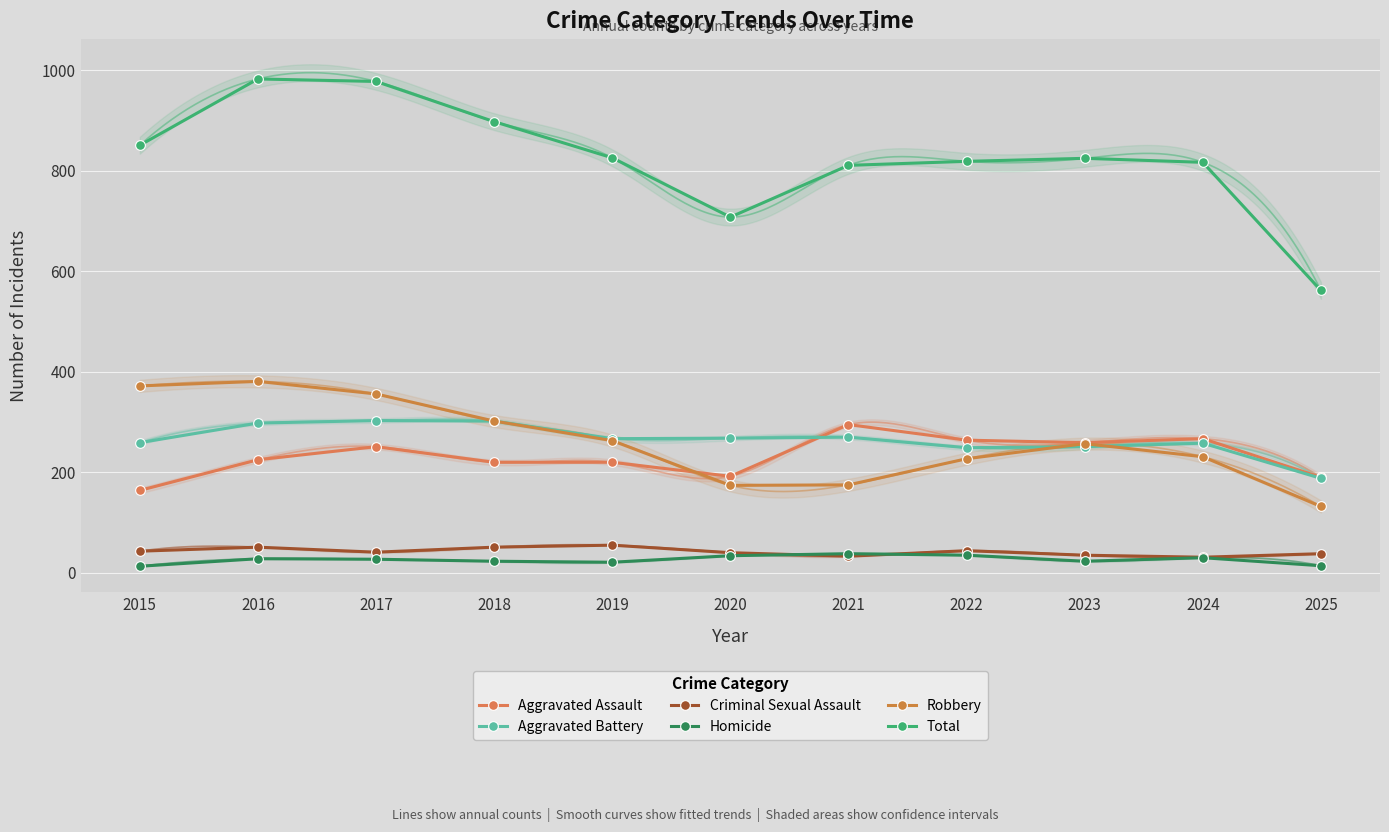

What is the difference between the highest and lowest values at 2025?

548